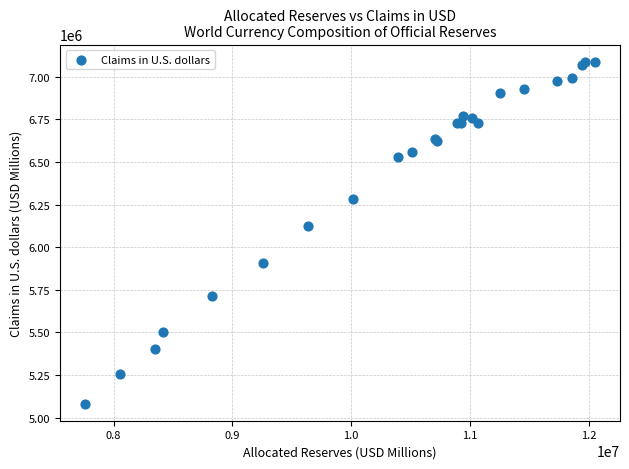

What Y value in the scatter plot is closest to 6085095?

6125751.7